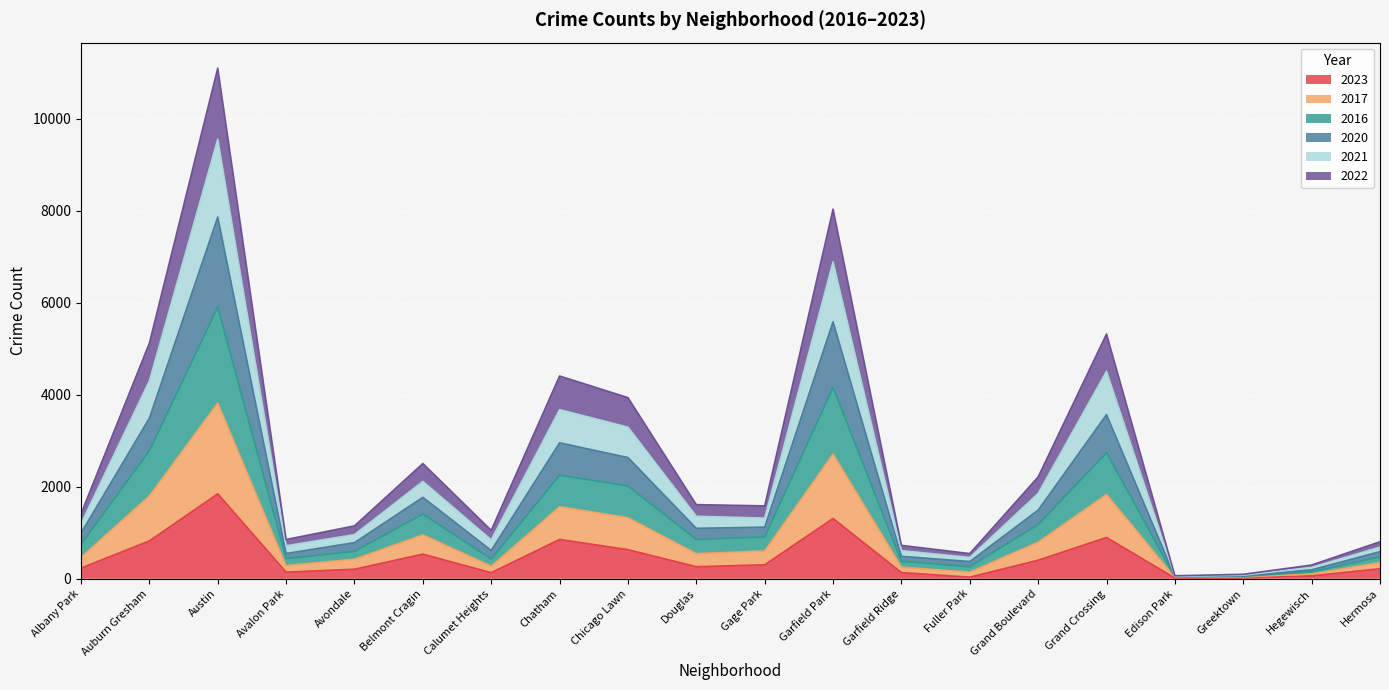

How many interior local peaks does the 2022 series have?

5